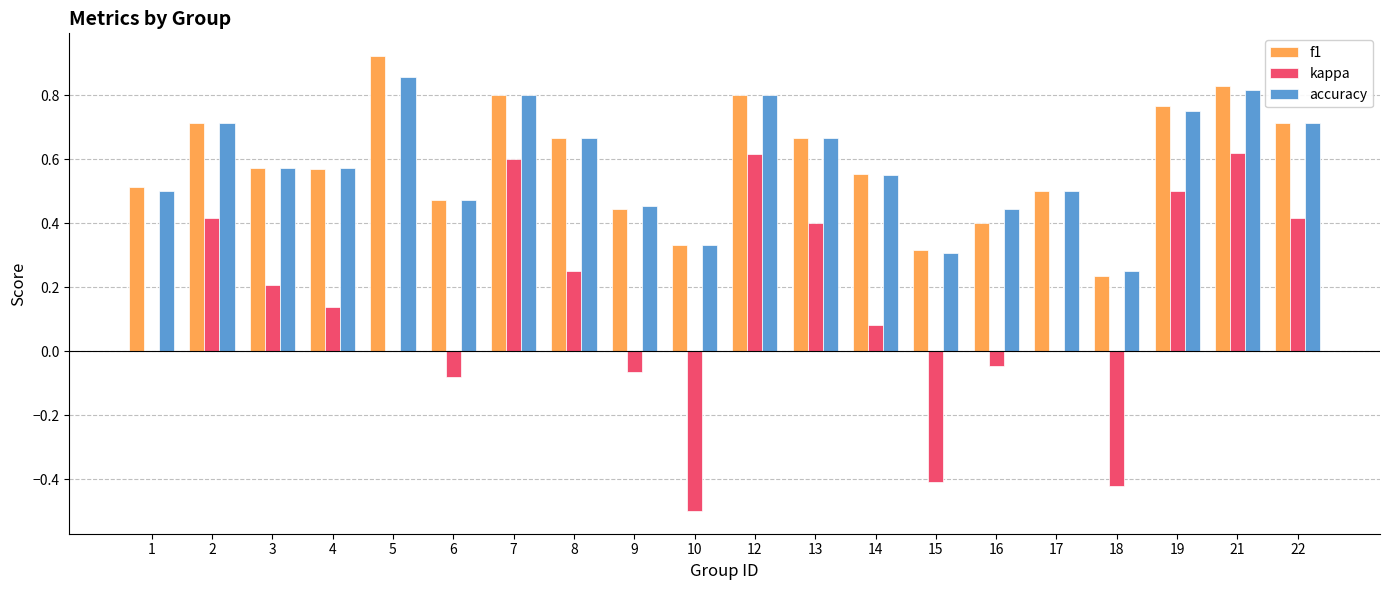

Count the accuracy values in the range 0 to 1.

20